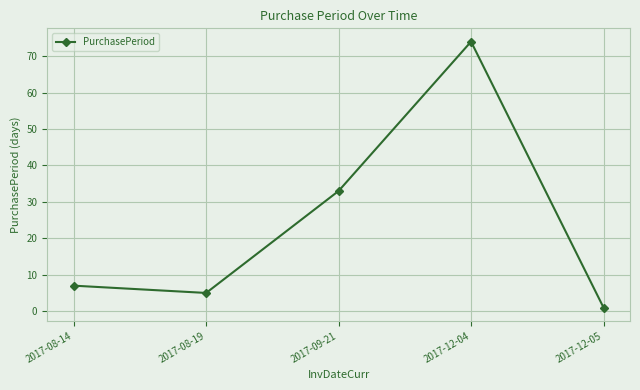

Read the value at 2017-08-14, to the nearest 10.

10